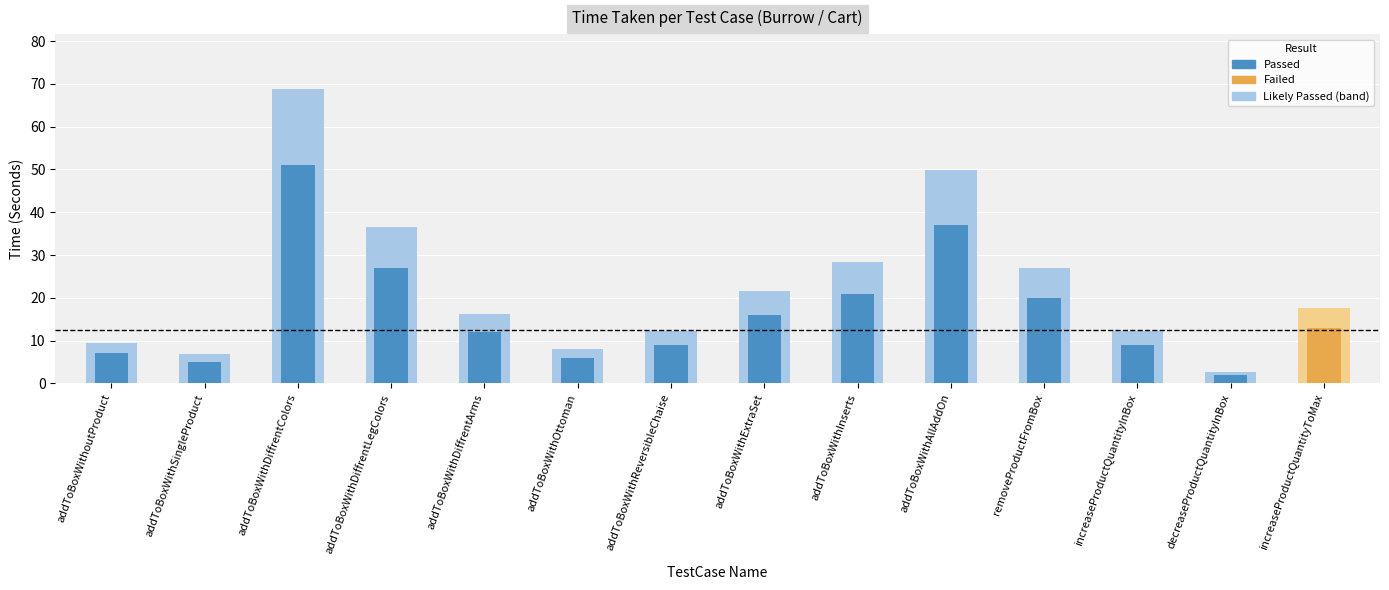

Reading right to left, transcribe all the data shown in this chart.

17.6	2.7	12.2	27.0	50.0	28.4	21.6	12.2	8.1	16.2	36.5	68.9	6.8	9.5